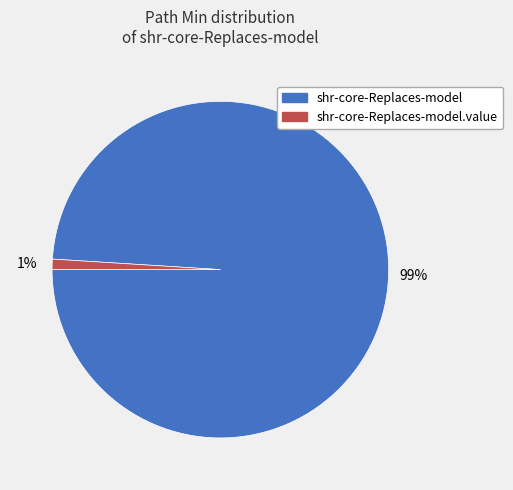

Rank the categories by value from lowest to highest.

shr-core-Replaces-model.value, shr-core-Replaces-model